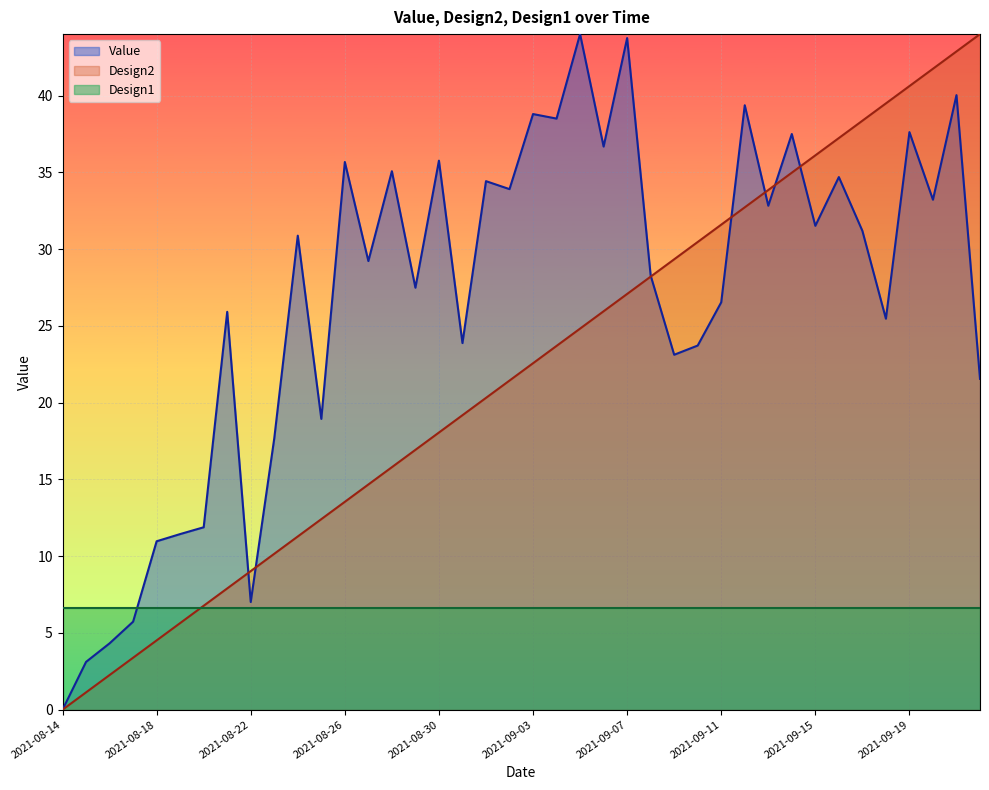

True or false: Value and Design2 intersect in this chart.

True